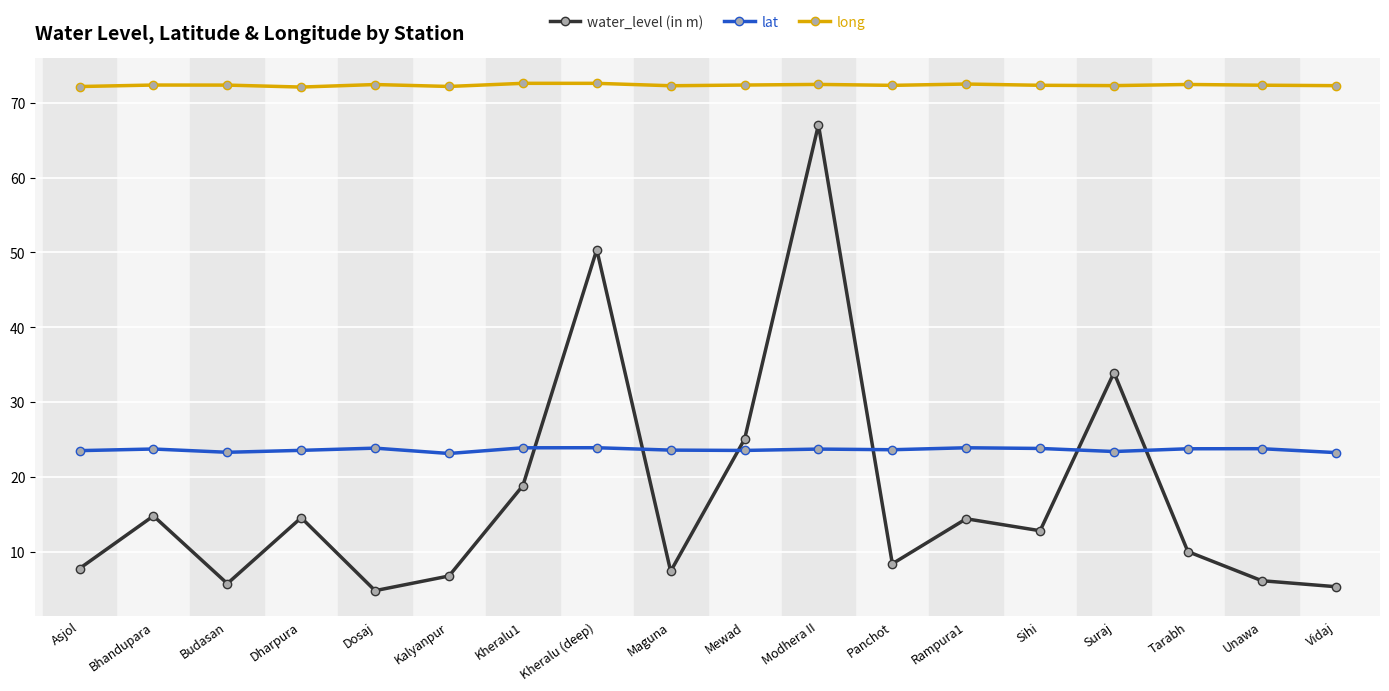

How many series are shown in this chart?

3